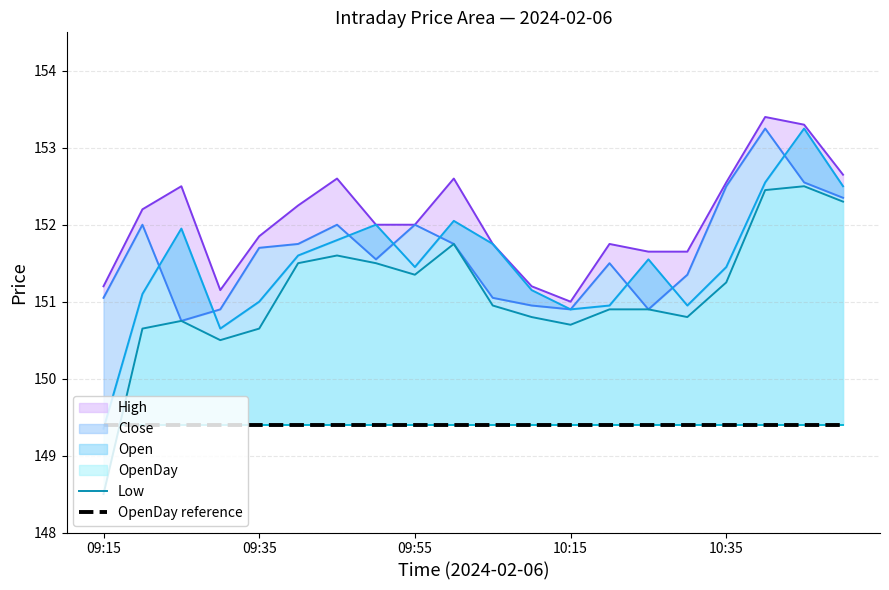

True or false: OpenDay reference has a value of 149.4 at 10:35.

True